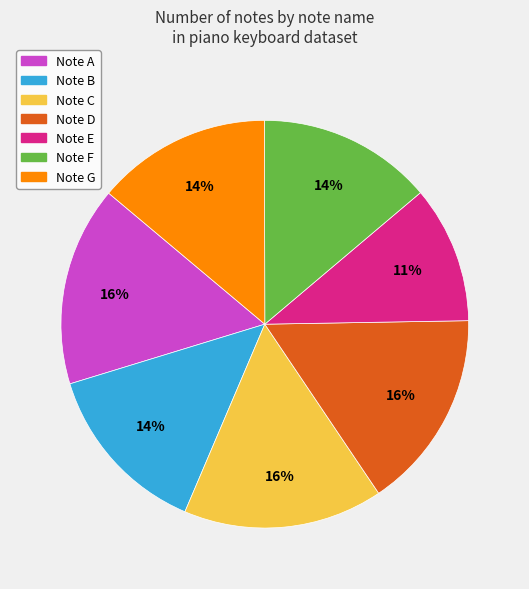

To the nearest percent, what is the difference between the largest and smallest slice percentages?

5%